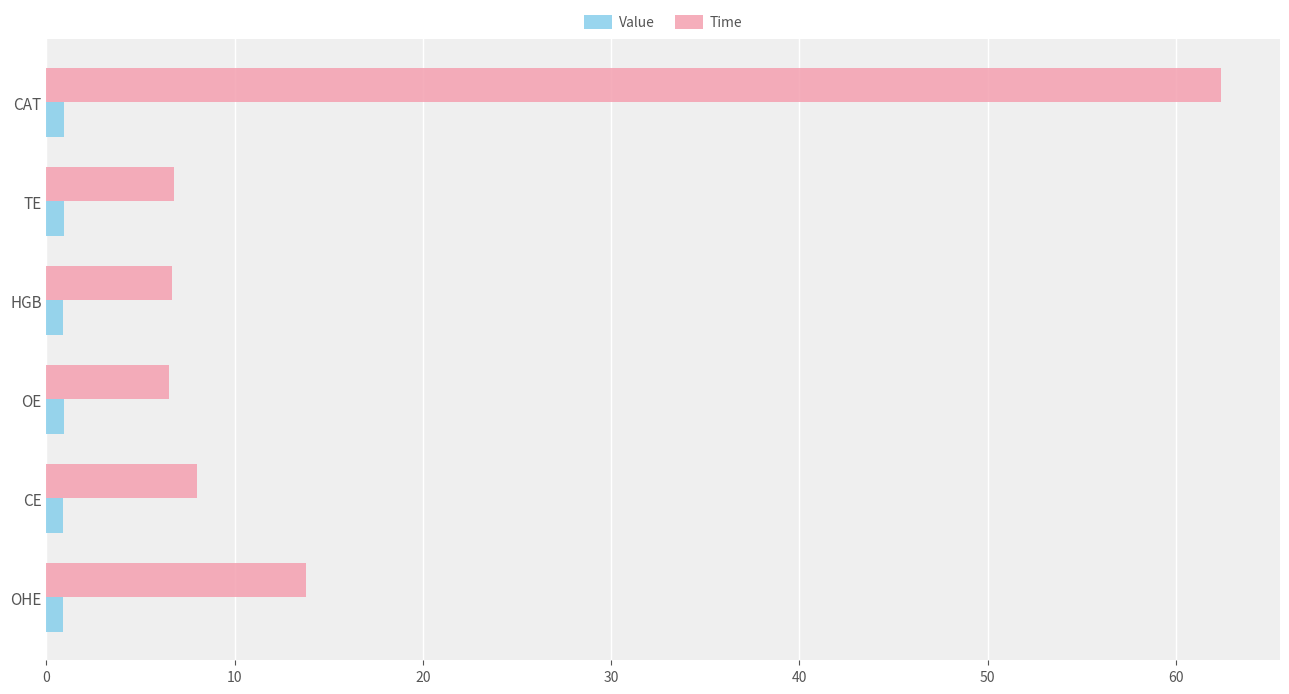

Which category has the highest value in the Time series?

CAT